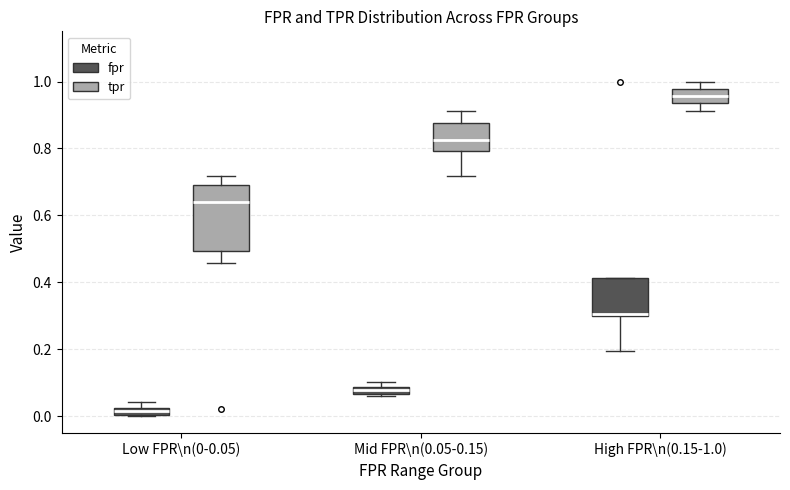

Comparing the boxes themselves (not the whiskers), which one is the tallest?

Low FPR\n(0-0.05) (tpr)